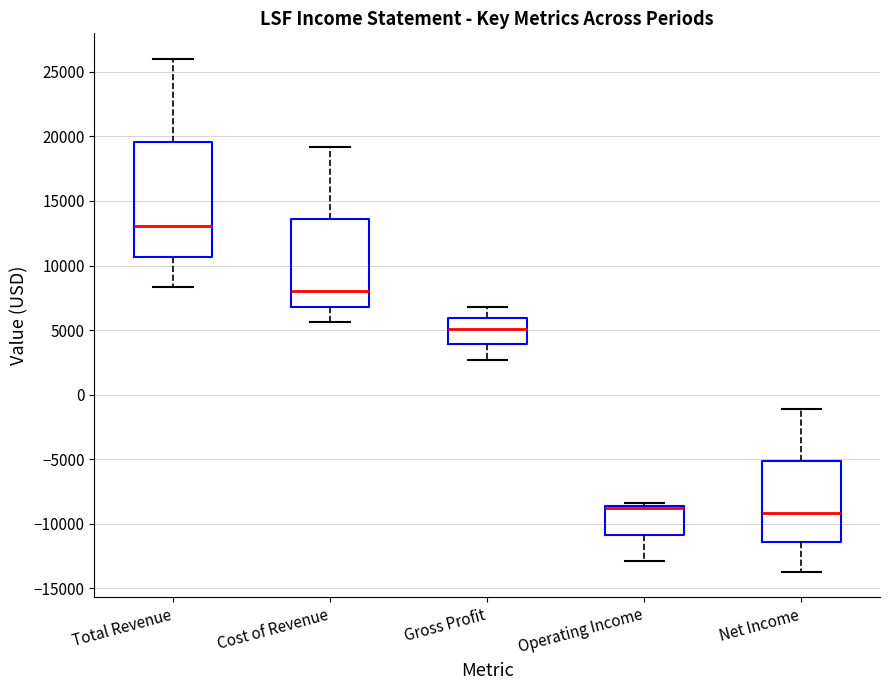

Reading left to right, transcribe this box plot: for each box, give where its median line is, the range the box spans, and where its two whiskers end, as read against the y-axis. The values are not printed on the chart, so give them approximately, as read against the axis.

Total Revenue: median 13000, box 10500 to 19500, whiskers 8500 to 26000
Cost of Revenue: median 8000, box 7000 to 13500, whiskers 5500 to 19000
Gross Profit: median 5000, box 4000 to 6000, whiskers 2500 to 7000
Operating Income: median -9000, box -11000 to -8500, whiskers -13000 to -8500 (just above the box's upper edge)
Net Income: median -9000, box -11500 to -5000, whiskers -13500 to -1000